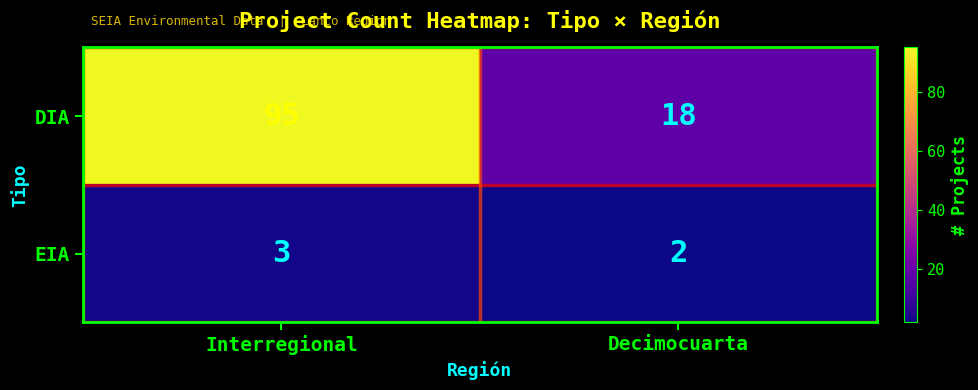

What is the sum of all EIA values?

5